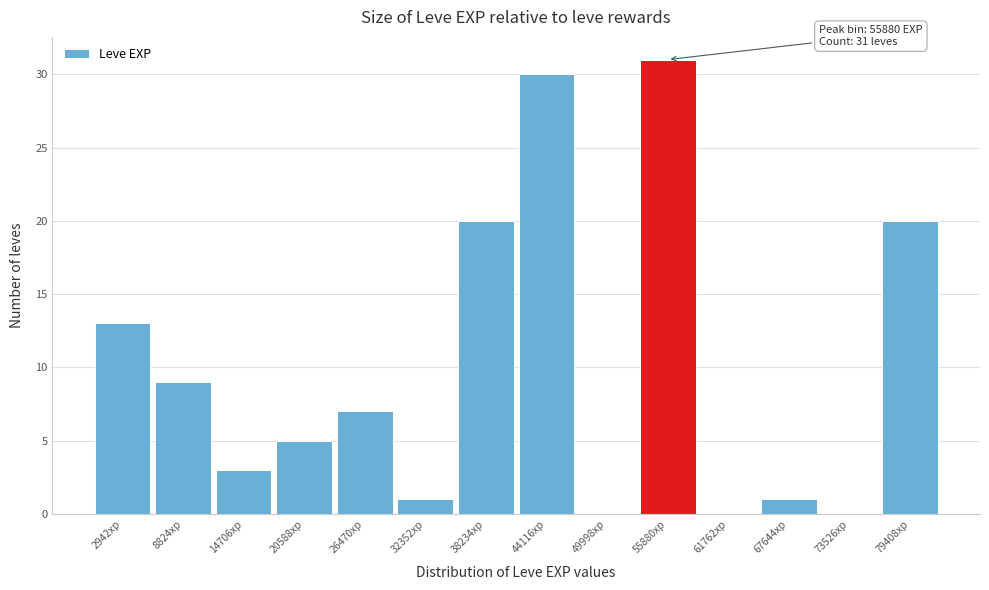

Which range on the x-axis has the tallest bar?

53000 to 59000